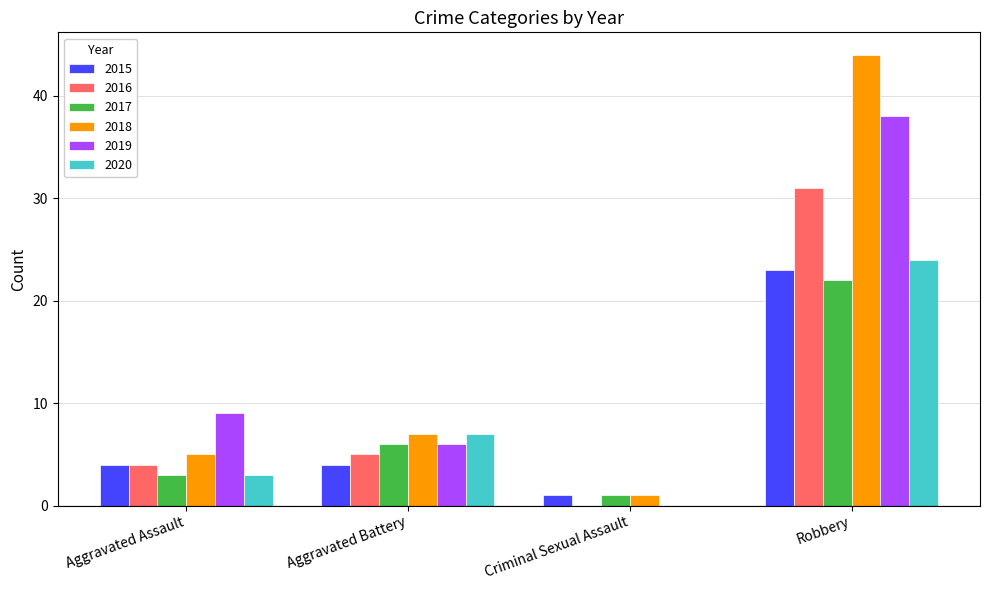

How many groups of bars are there?

4